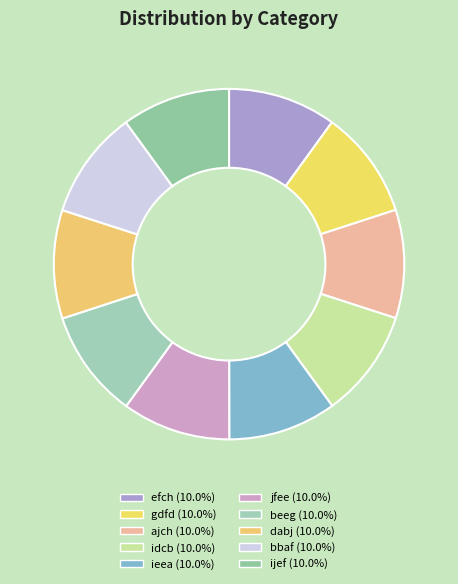

How many slices are in this pie chart?

10